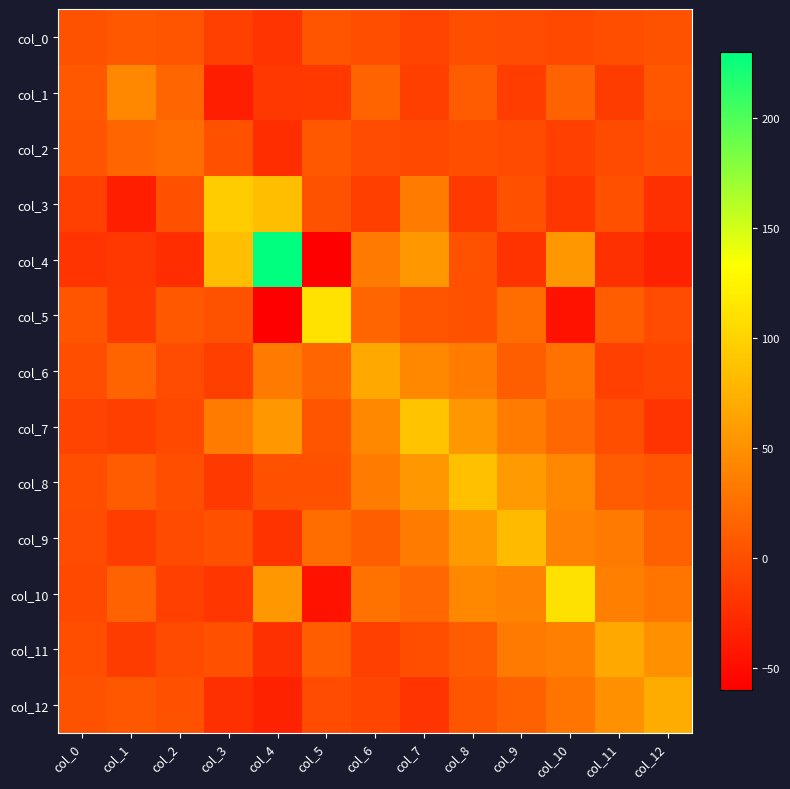

Between col_5 and col_9, which is larger?

col_5